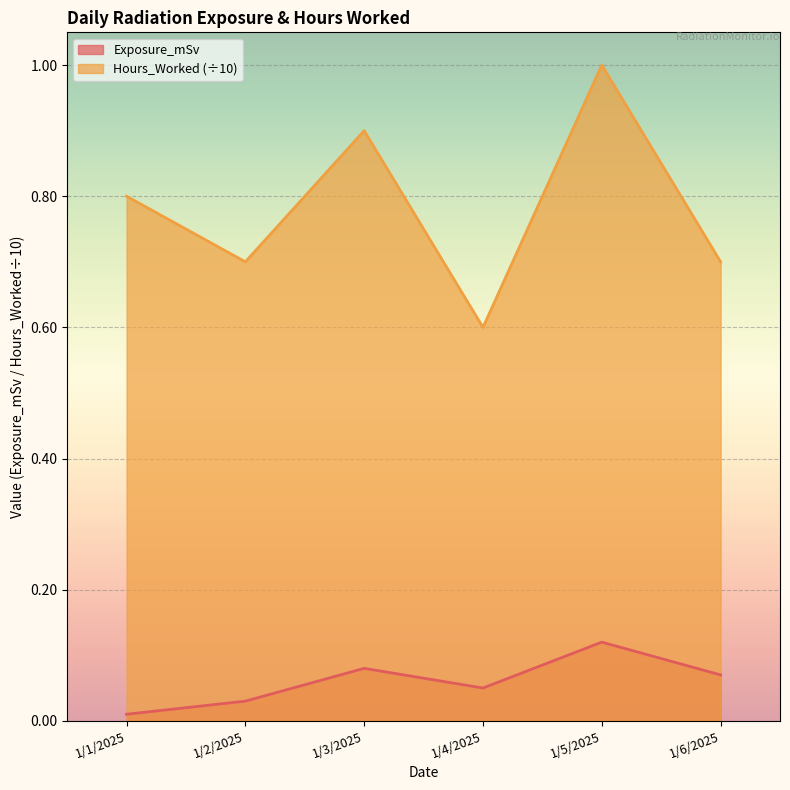

List the series in order of their peak value, lowest first.

Exposure_mSv, Hours_Worked (÷10)